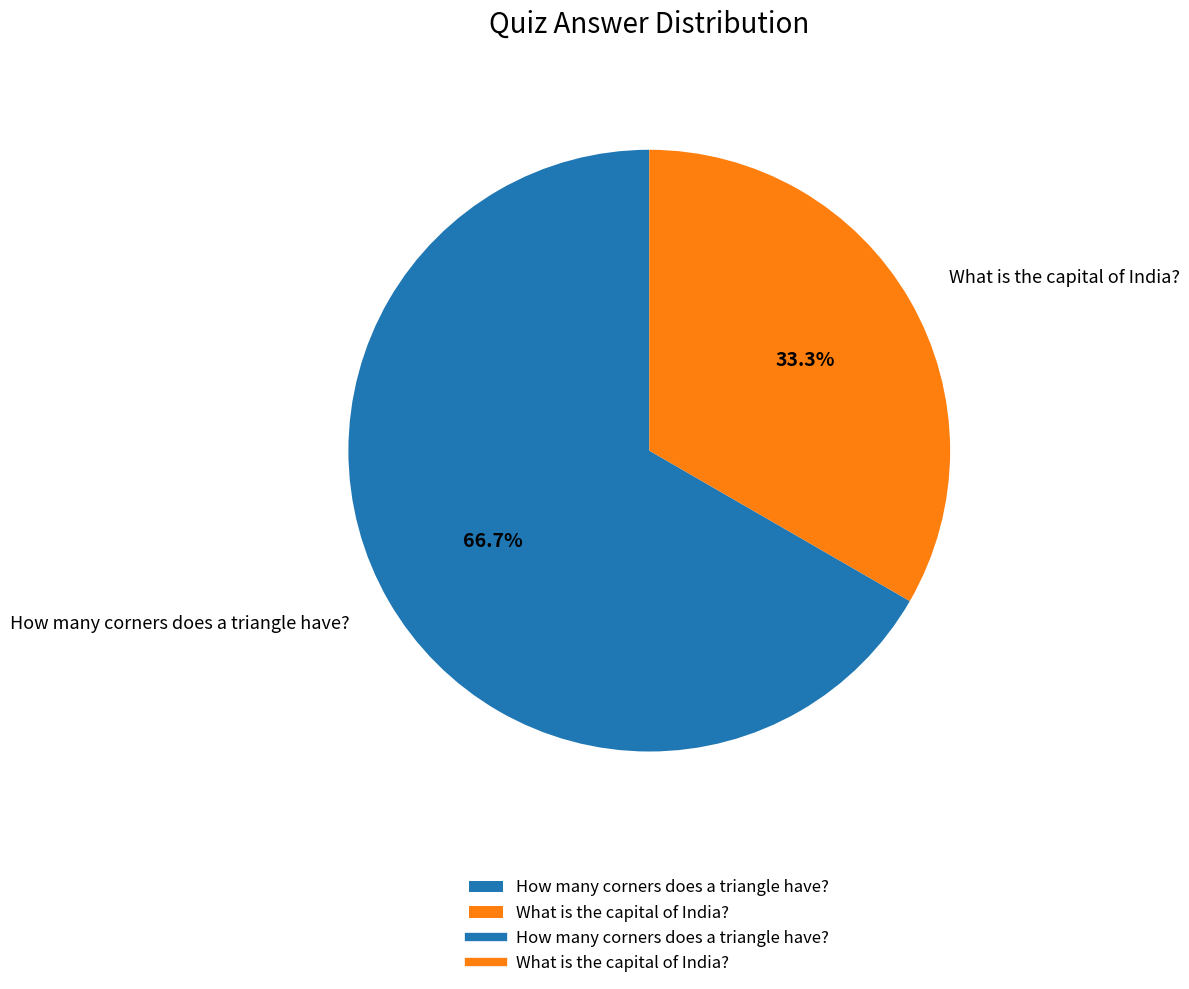

To the nearest percent, what portion does What is the capital of India? represent?

33%